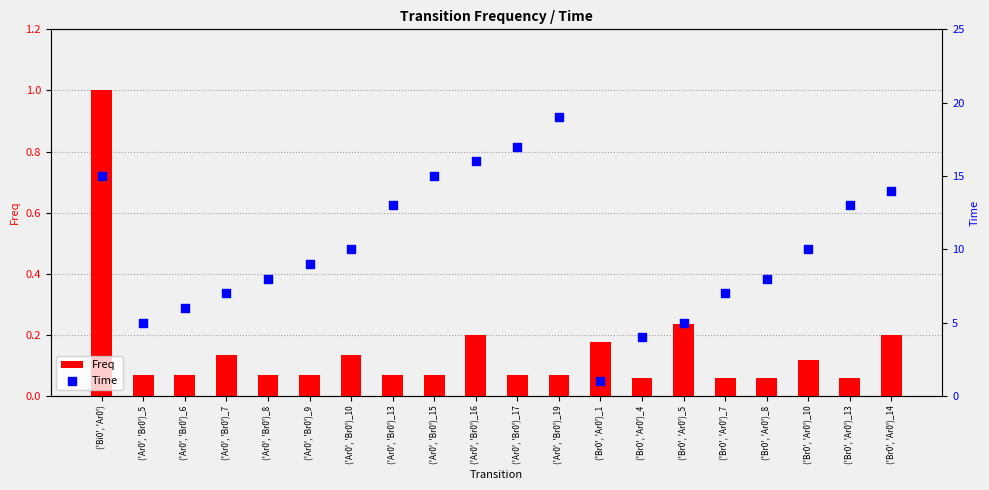

Which series has the largest total across all categories?

Time